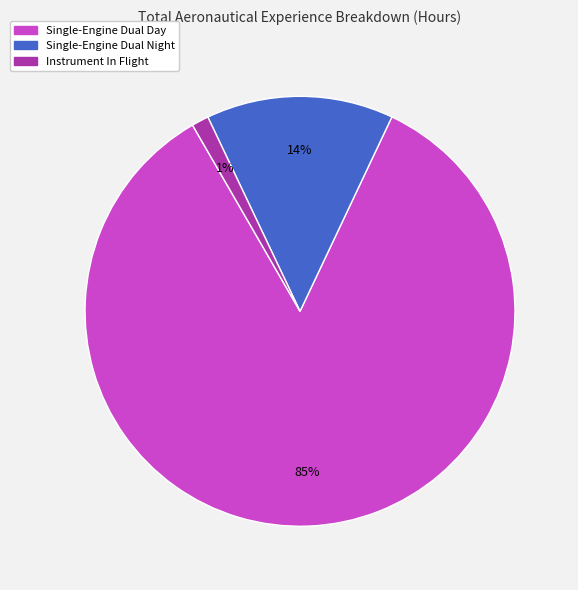

Is there any slice that represents more than half of the pie?

Yes